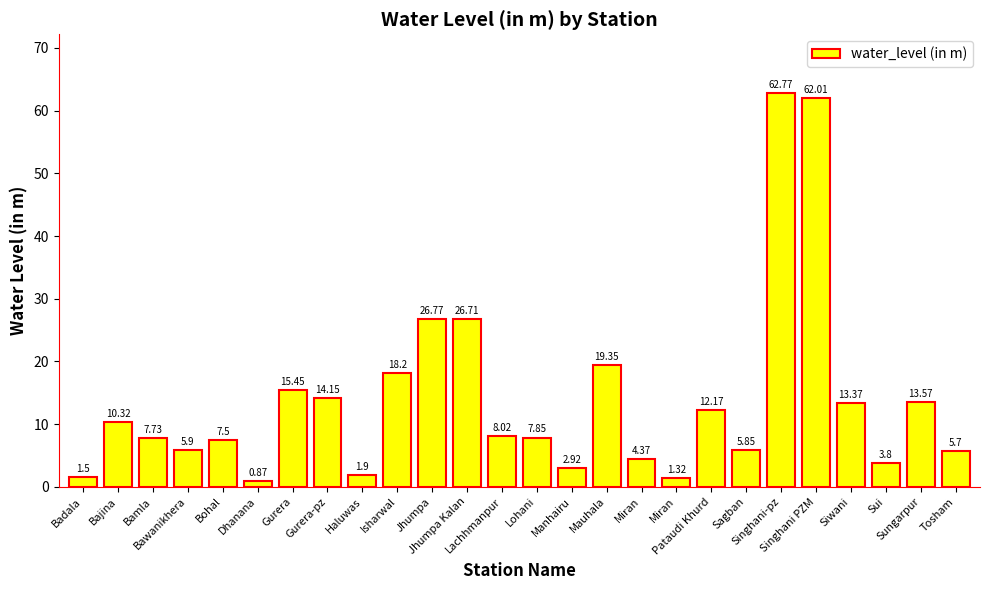

Between Dhanana and Miran, which is larger?

Miran